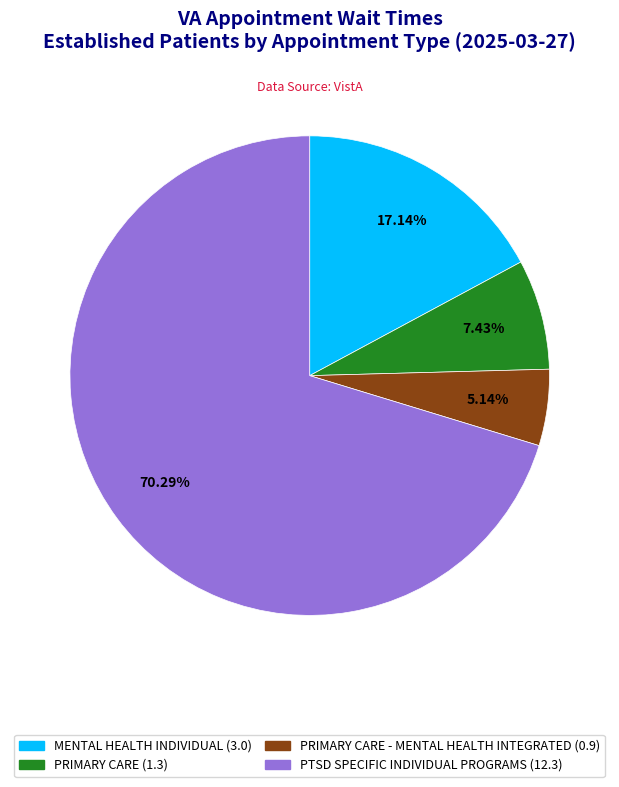

Is there a majority slice in this chart?

Yes